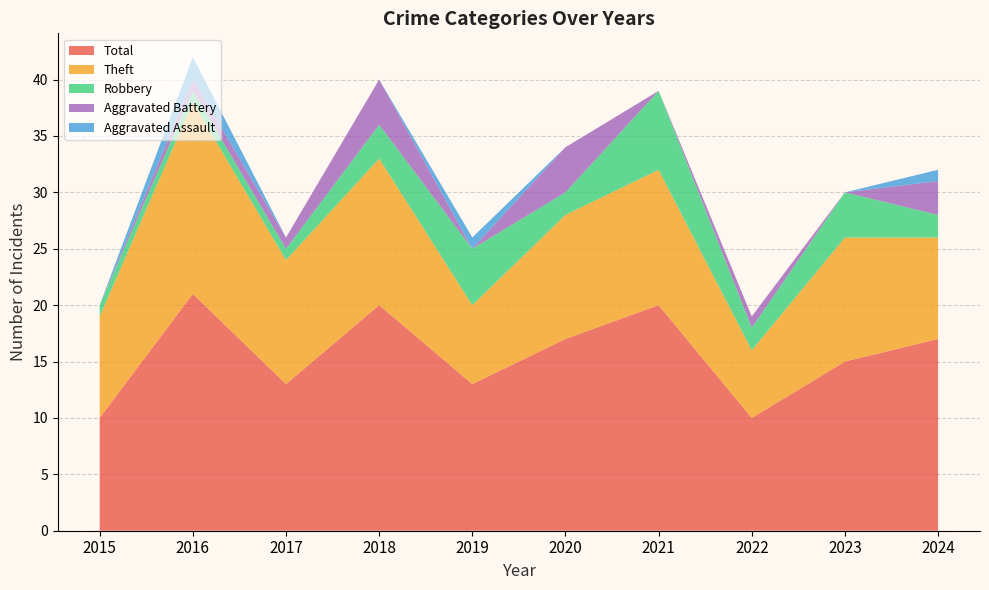

Reading left to right, what are all the values shown in this chart?

Aggravated Assault: 2015=0	2016=2	2017=0	2018=0	2019=1	2020=0	2021=0	2022=0	2023=0	2024=1
Aggravated Battery: 2015=0	2016=1	2017=1	2018=4	2019=0	2020=4	2021=0	2022=1	2023=0	2024=3
Robbery: 2015=1	2016=1	2017=1	2018=3	2019=5	2020=2	2021=7	2022=2	2023=4	2024=2
Theft: 2015=9	2016=17	2017=11	2018=13	2019=7	2020=11	2021=12	2022=6	2023=11	2024=9
Total: 2015=10	2016=21	2017=13	2018=20	2019=13	2020=17	2021=20	2022=10	2023=15	2024=17